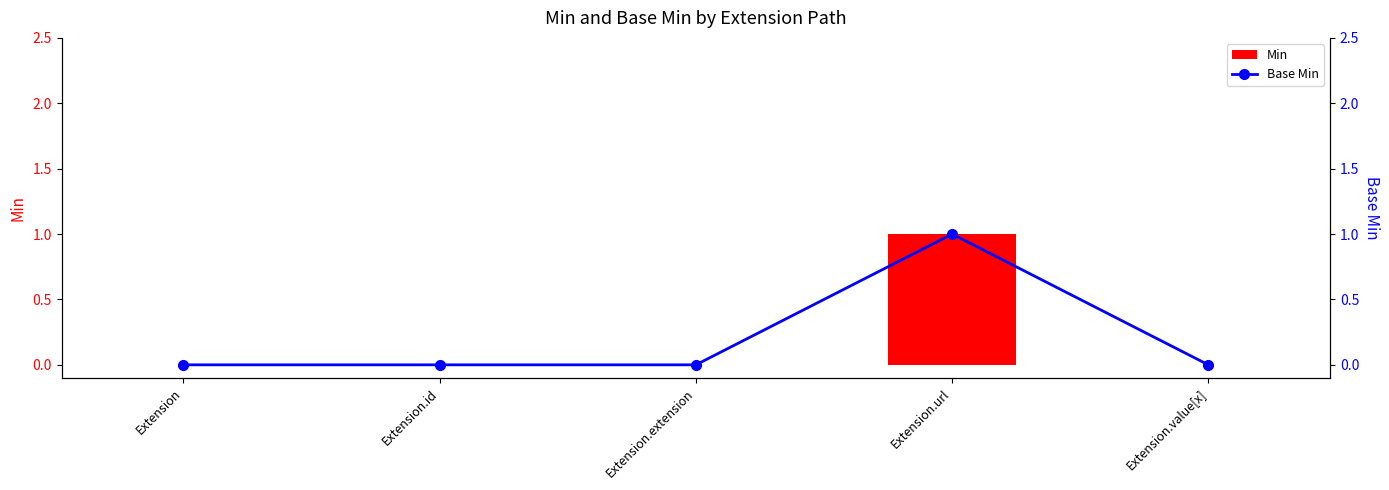

What is the label of the 4th bar from the left?

Extension.url